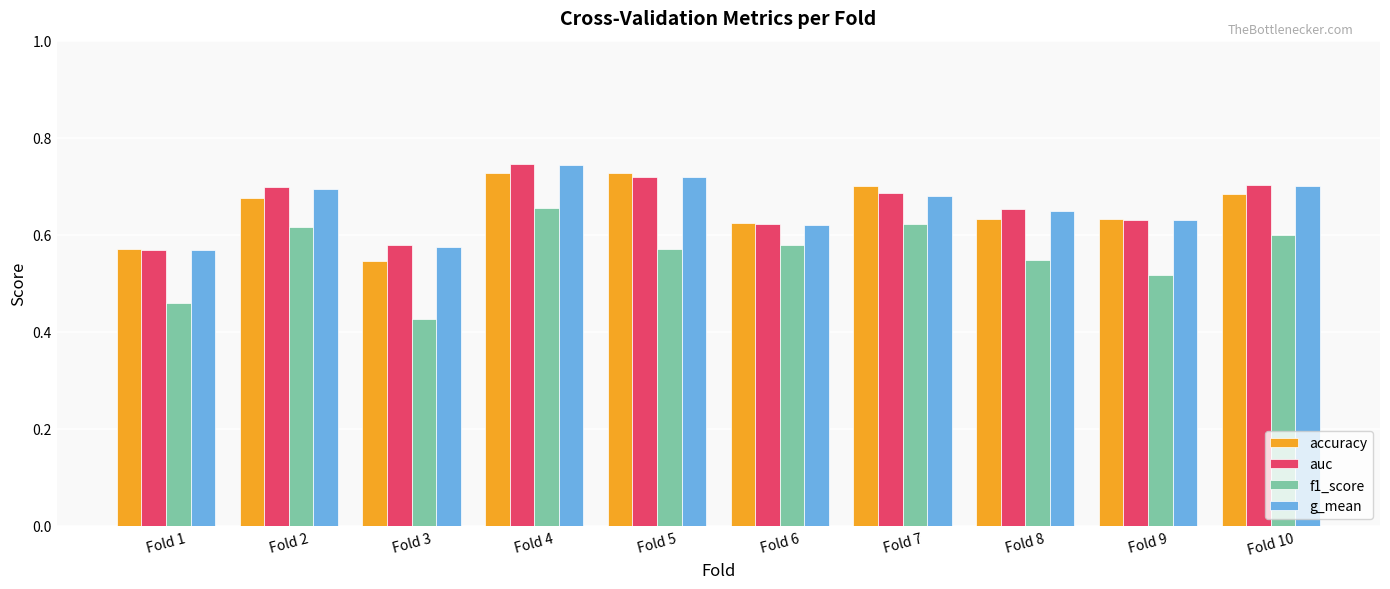

Is it true that f1_score equals 0.6 at Fold 7?

True